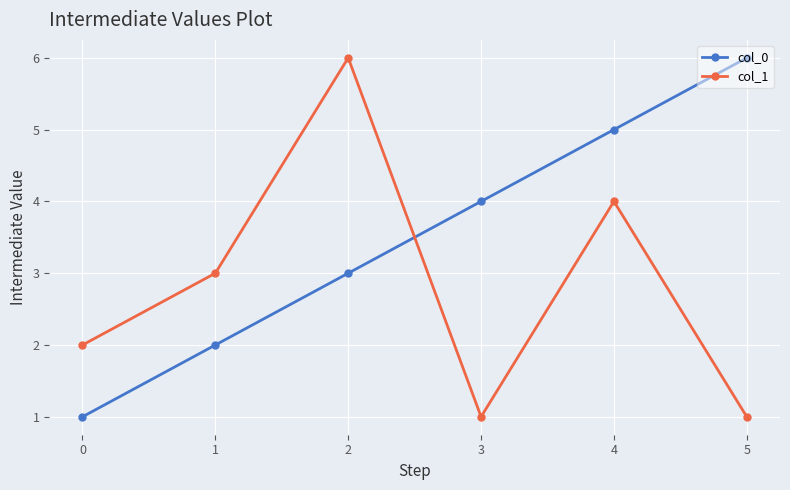

What is the maximum value for col_1?

6